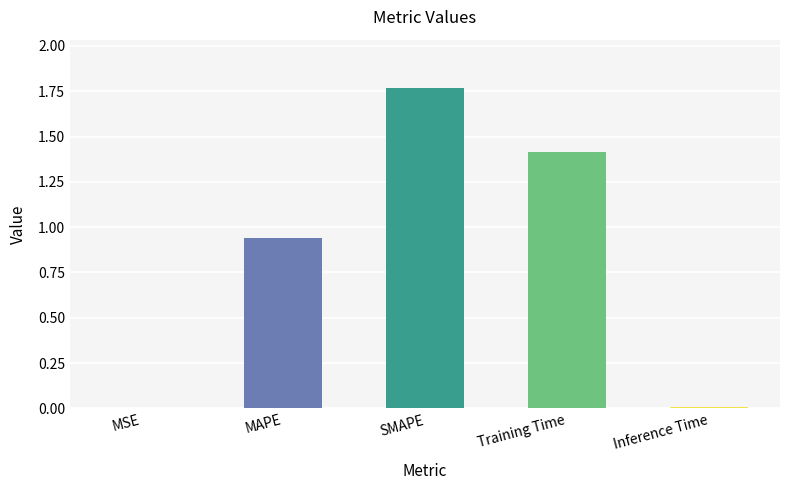

True or false: the data shows 0.0 at MSE.

True